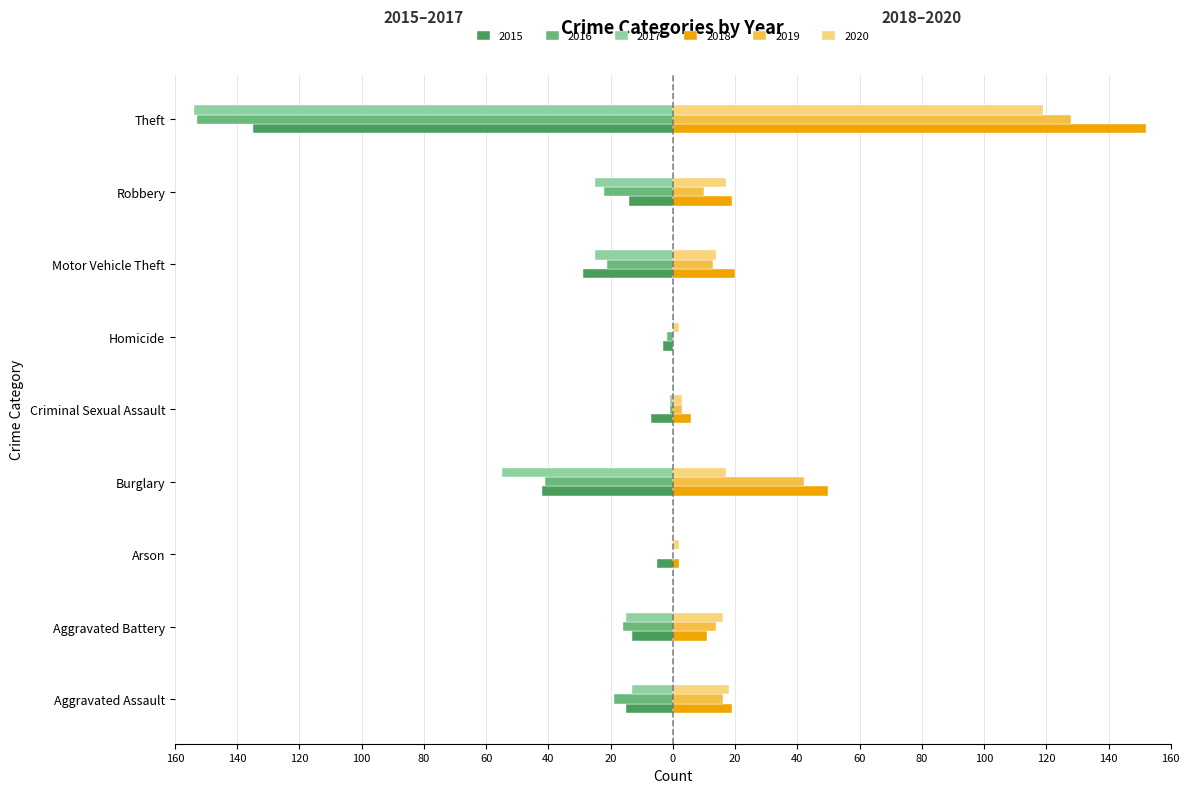

Reading right to left, what are all the values shown in this chart?

2015: Theft=-135	Robbery=-14	Motor Vehicle Theft=-29	Homicide=-3	Criminal Sexual Assault=-7	Burglary=-42	Arson=-5	Aggravated Battery=-13	Aggravated Assault=-15
2016: Theft=-153	Robbery=-22	Motor Vehicle Theft=-21	Homicide=-2	Criminal Sexual Assault=-1	Burglary=-41	Arson=0	Aggravated Battery=-16	Aggravated Assault=-19
2017: Theft=-154	Robbery=-25	Motor Vehicle Theft=-25	Homicide=0	Criminal Sexual Assault=-1	Burglary=-55	Arson=0	Aggravated Battery=-15	Aggravated Assault=-13
2018: Theft=152	Robbery=19	Motor Vehicle Theft=20	Homicide=0	Criminal Sexual Assault=6	Burglary=50	Arson=2	Aggravated Battery=11	Aggravated Assault=19
2019: Theft=128	Robbery=10	Motor Vehicle Theft=13	Homicide=0	Criminal Sexual Assault=3	Burglary=42	Arson=0	Aggravated Battery=14	Aggravated Assault=16
2020: Theft=119	Robbery=17	Motor Vehicle Theft=14	Homicide=2	Criminal Sexual Assault=3	Burglary=17	Arson=2	Aggravated Battery=16	Aggravated Assault=18